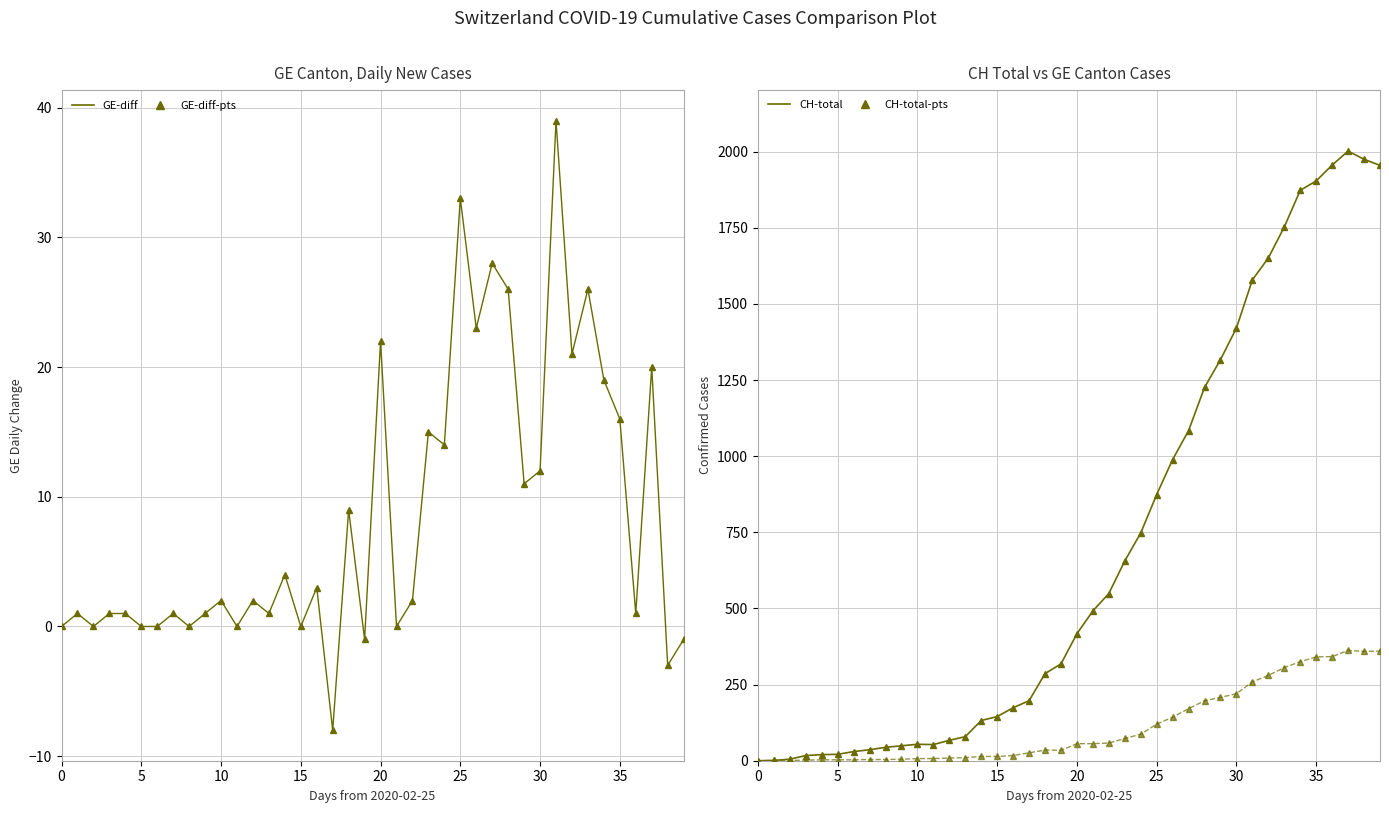

At which category is the sum across all series the highest?

37